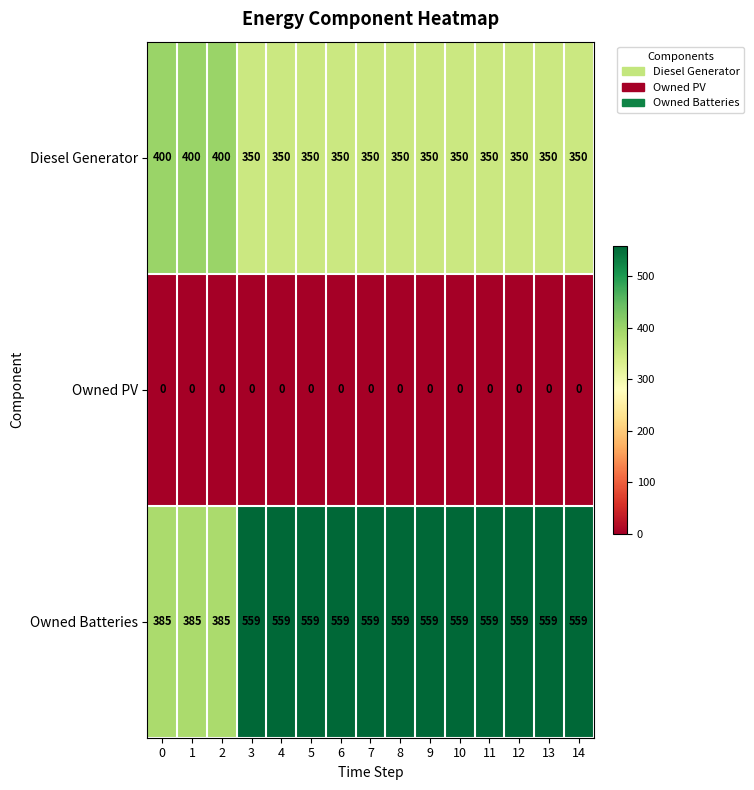

True or false: Owned Batteries has a value of 559 at 10.

True